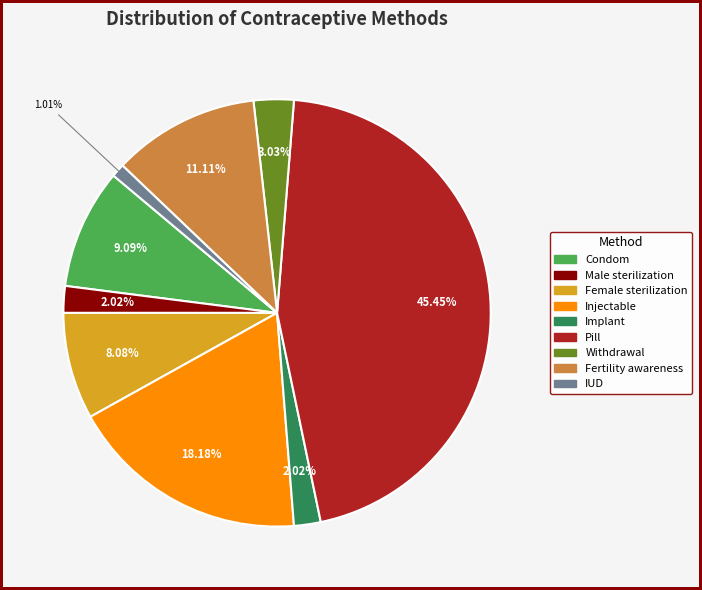

To the nearest percent, what is the difference between the largest and smallest slice percentages?

44%